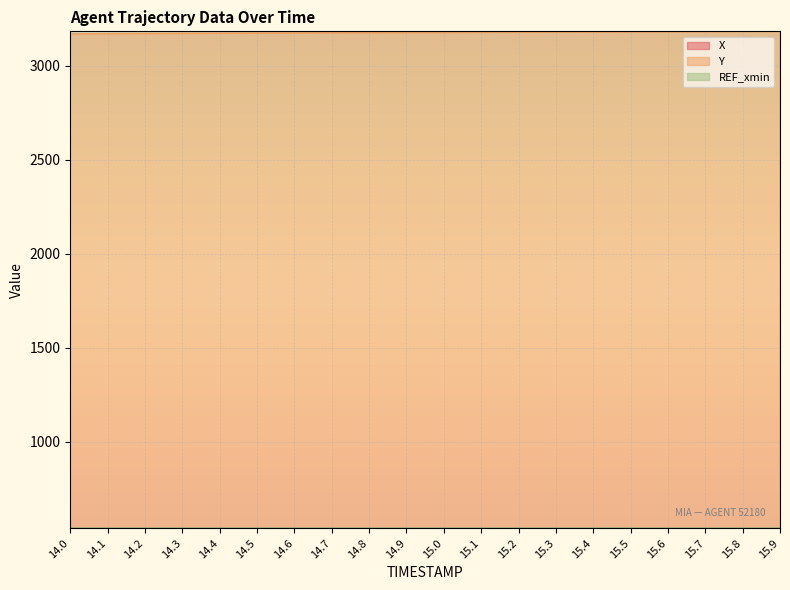

Is it true that Y equals 3176.7 at 14.8?

True